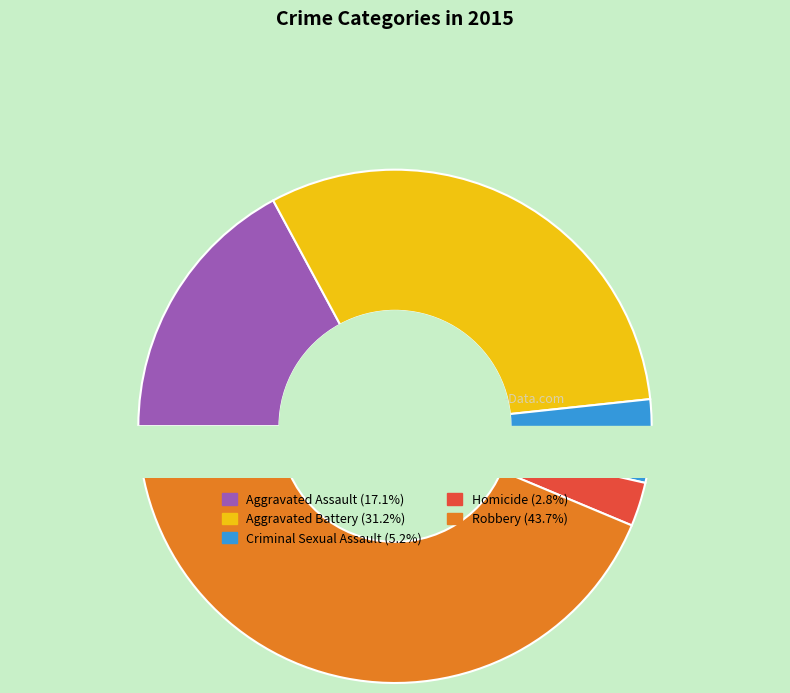

Combined, do Criminal Sexual Assault and Robbery account for over 50%?

No